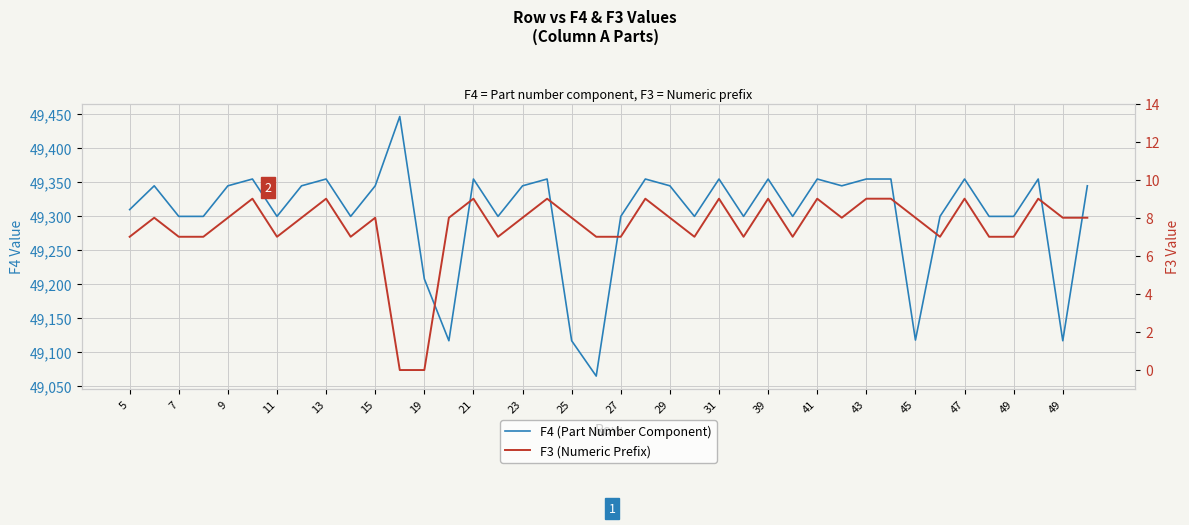

Rank the series at 7 from highest to lowest value.

F4 (Part Number Component), F3 (Numeric Prefix)